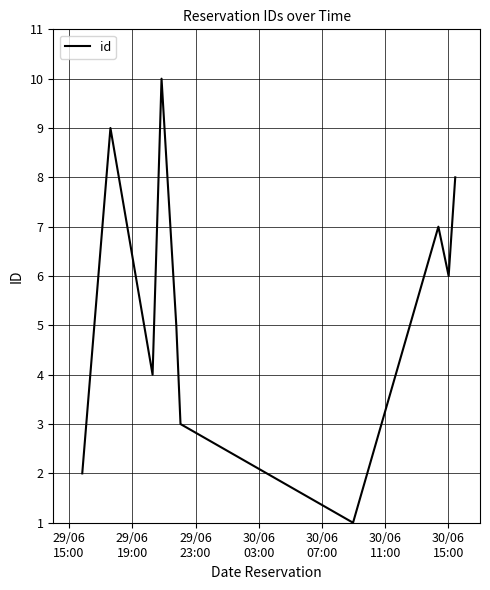

What is the greatest value displayed?

10